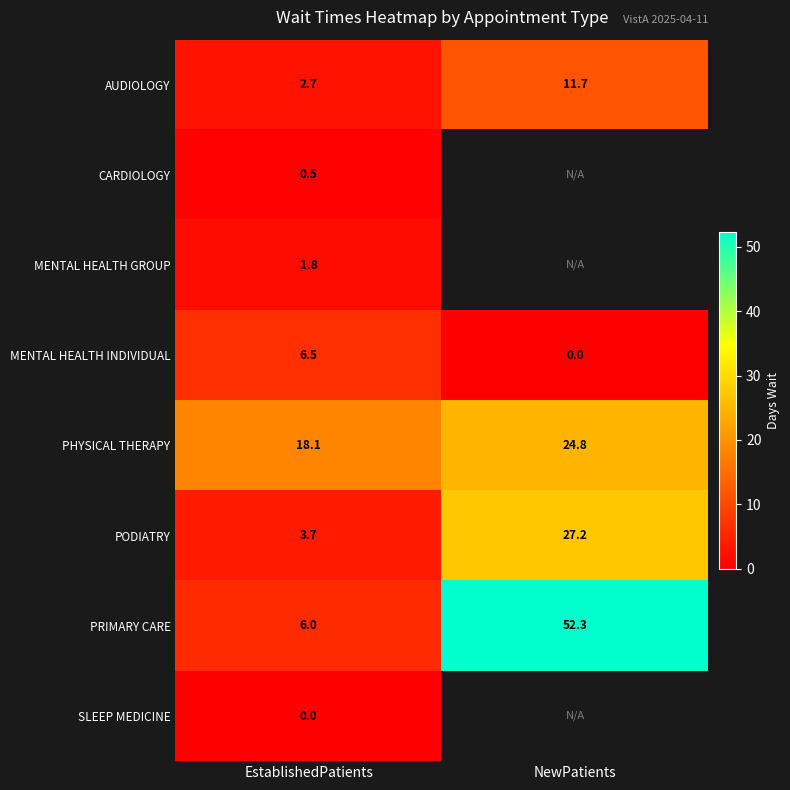

Is it true that PHYSICAL THERAPY equals 16.8 at NewPatients?

False